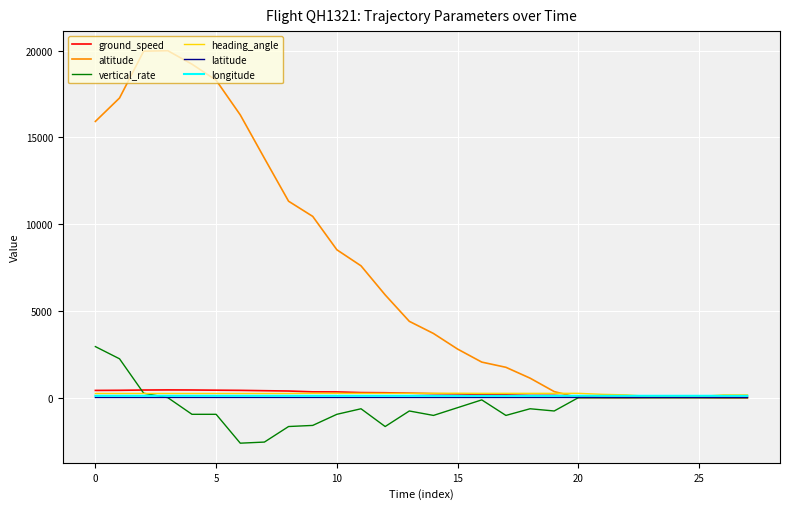

True or false: heading_angle and altitude cross at least once.

True